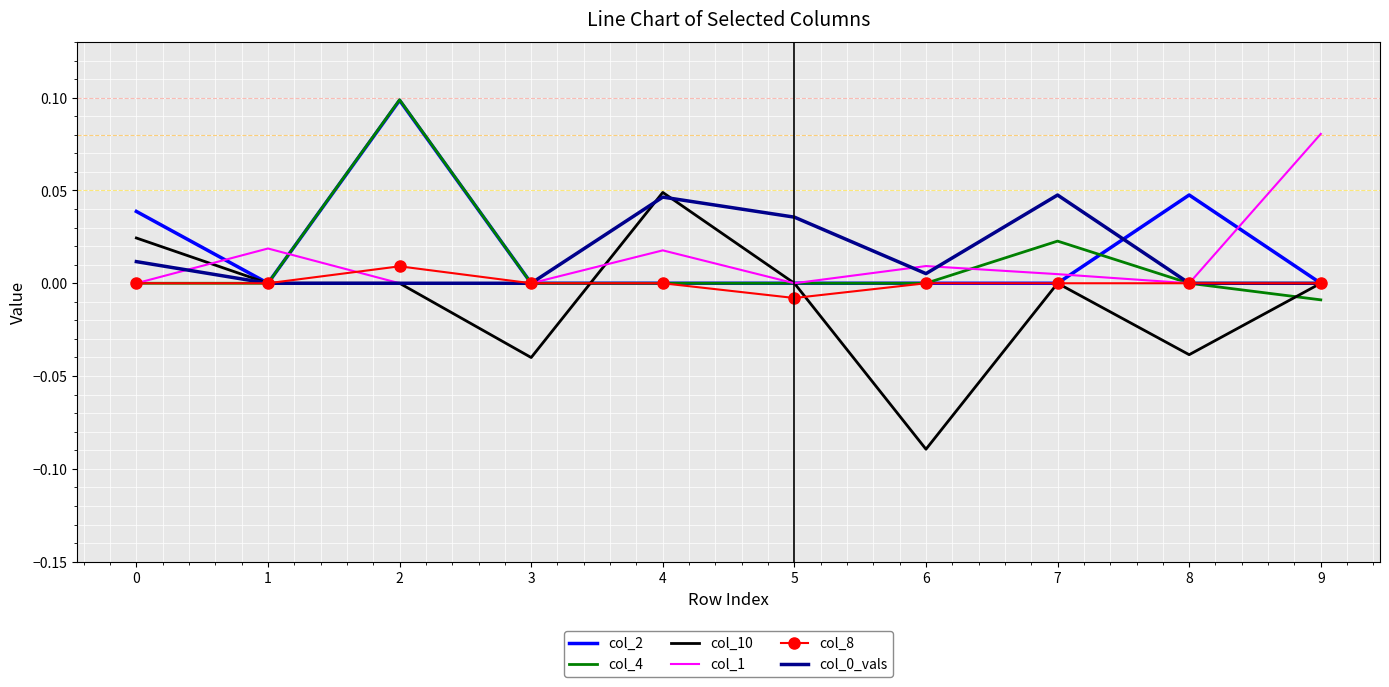

Count the number of categories in the chart.

10